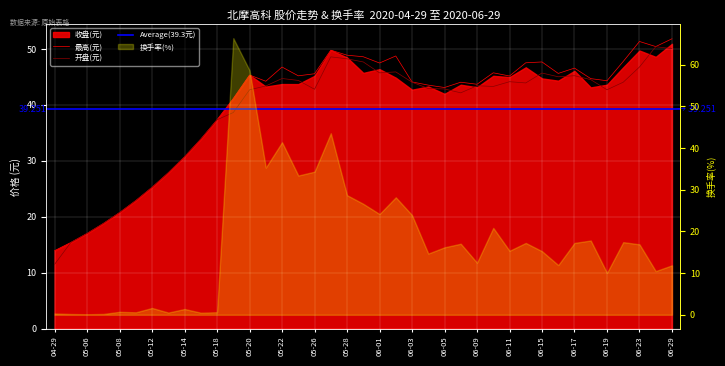

What is the label of the 15th point from the right?

06-05